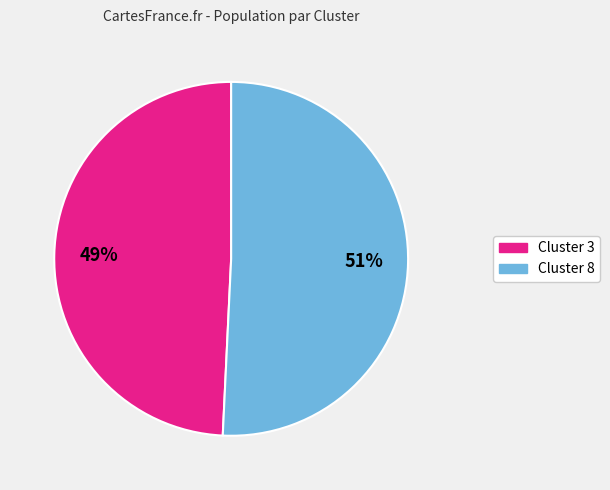

Does any single category account for the majority?

Yes